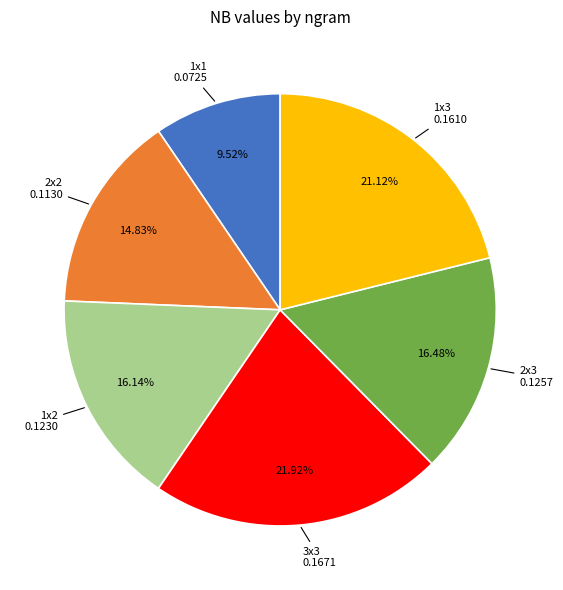

Does any single category account for the majority?

No